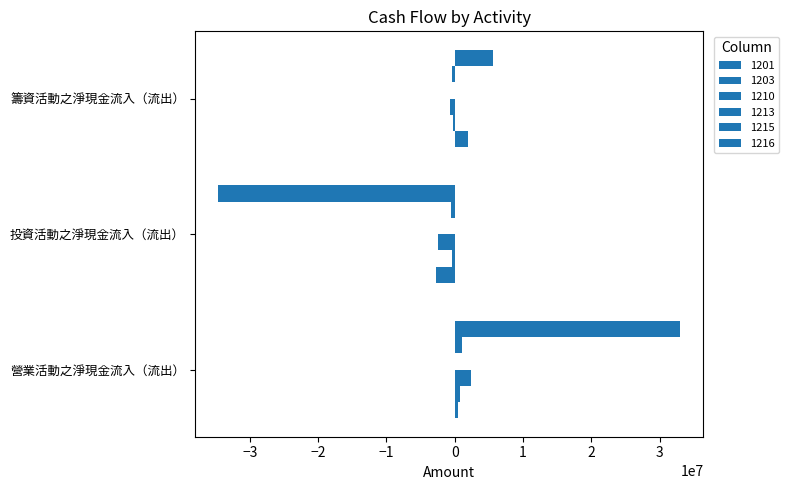

What is the minimum value shown in the chart?

-34664445